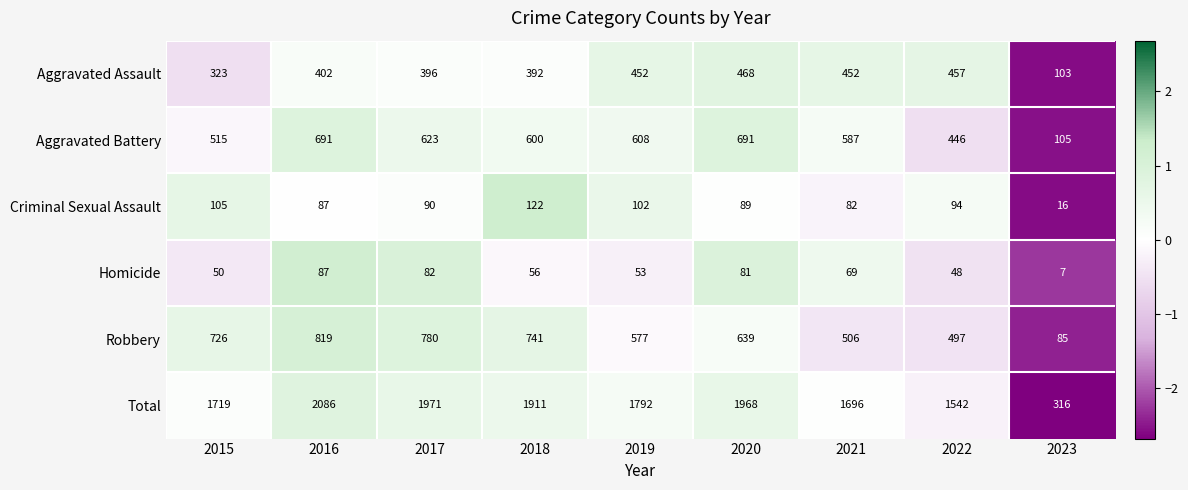

The Total series shows 1542 at 2022. True or false?

True